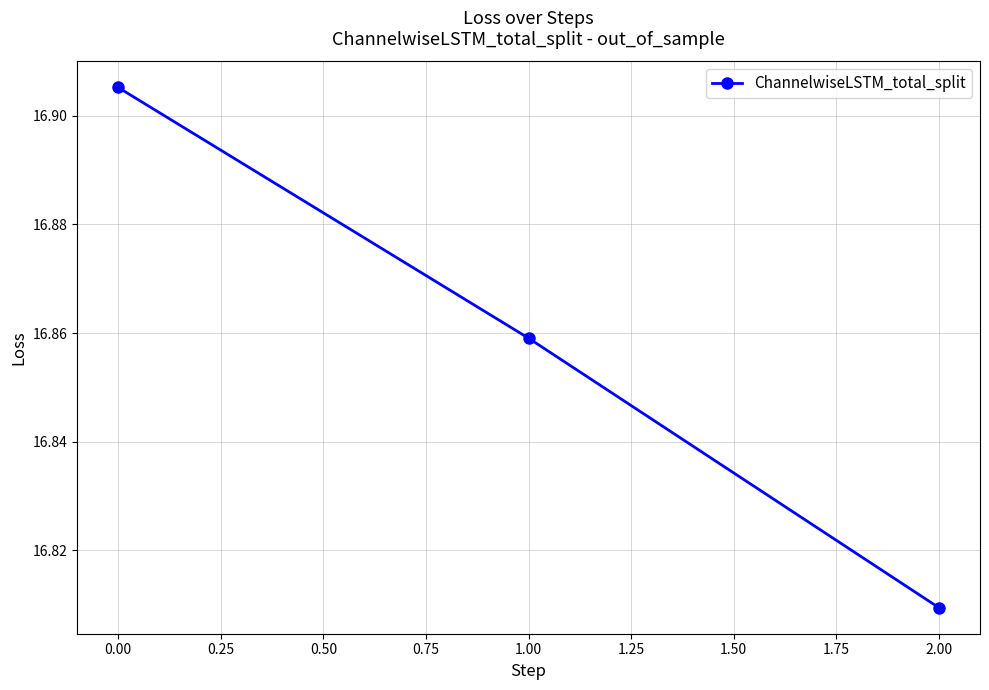

The chart shows a value of 9.0 at 0.00. True or false?

False